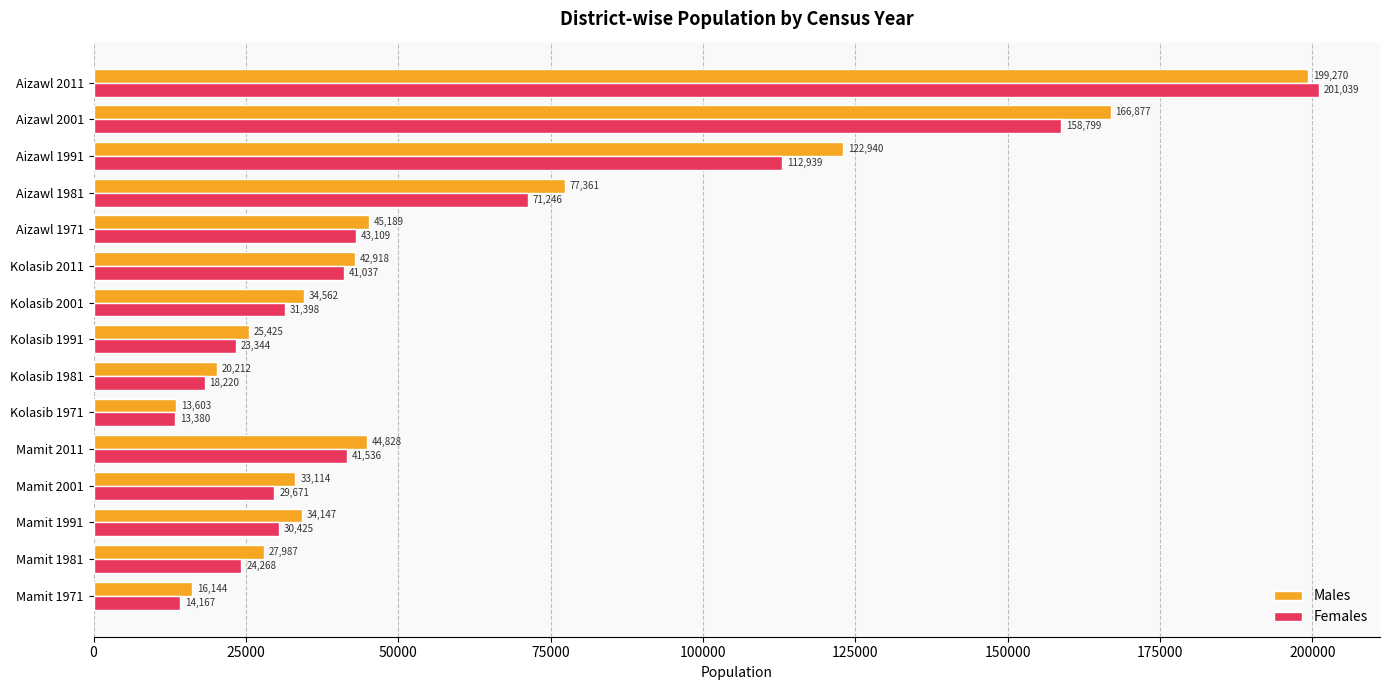

What is the minimum value for Females?

13380